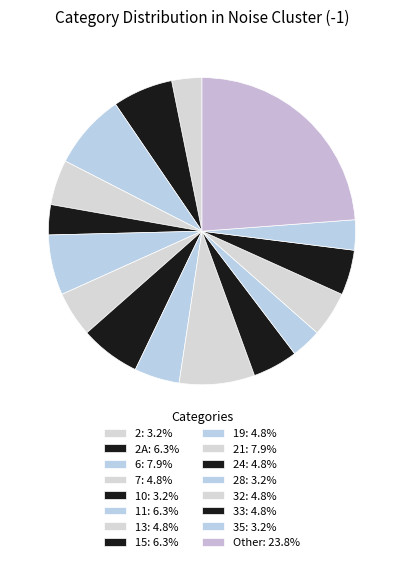

Count the number of slices in the pie.

16